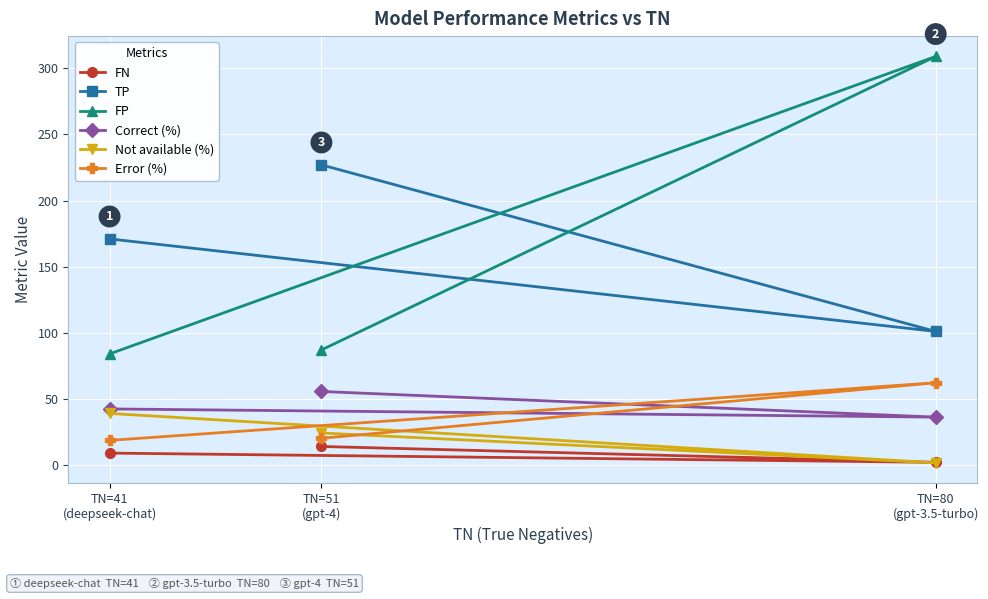

How many series are shown in this chart?

6